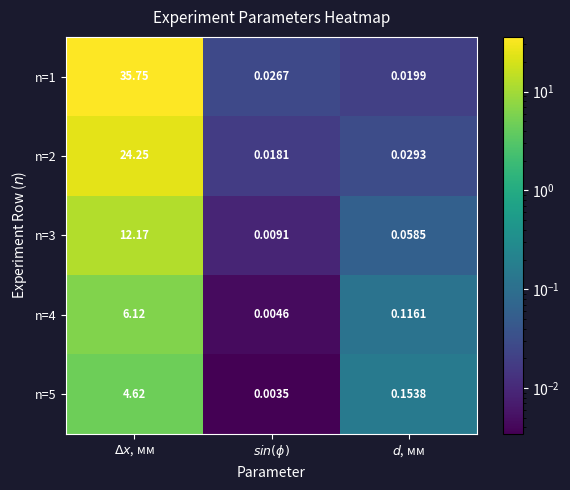

Reading left to right, what are all the values shown in this chart?

n=1: $\Delta x$, мм=35.8	$sin(\phi)$=0.0	$d$, мм=0.0
n=2: $\Delta x$, мм=24.2	$sin(\phi)$=0.0	$d$, мм=0.0
n=3: $\Delta x$, мм=12.2	$sin(\phi)$=0.0	$d$, мм=0.1
n=4: $\Delta x$, мм=6.1	$sin(\phi)$=0.0	$d$, мм=0.1
n=5: $\Delta x$, мм=4.6	$sin(\phi)$=0.0	$d$, мм=0.2